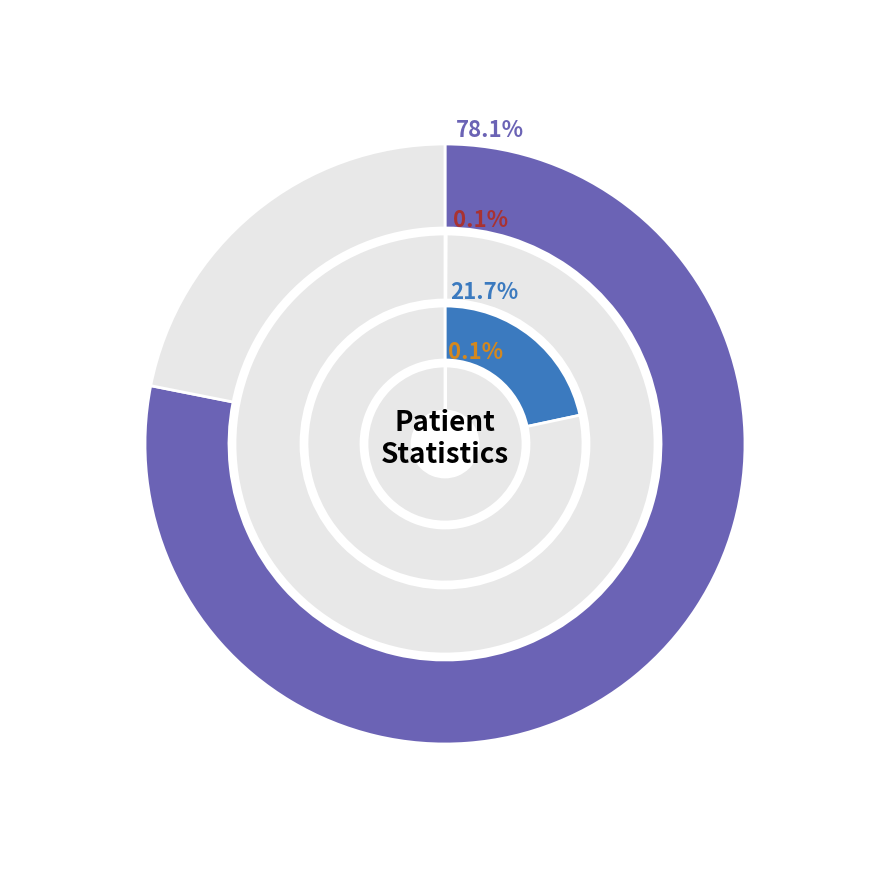

Is count the majority of the pie?

Yes